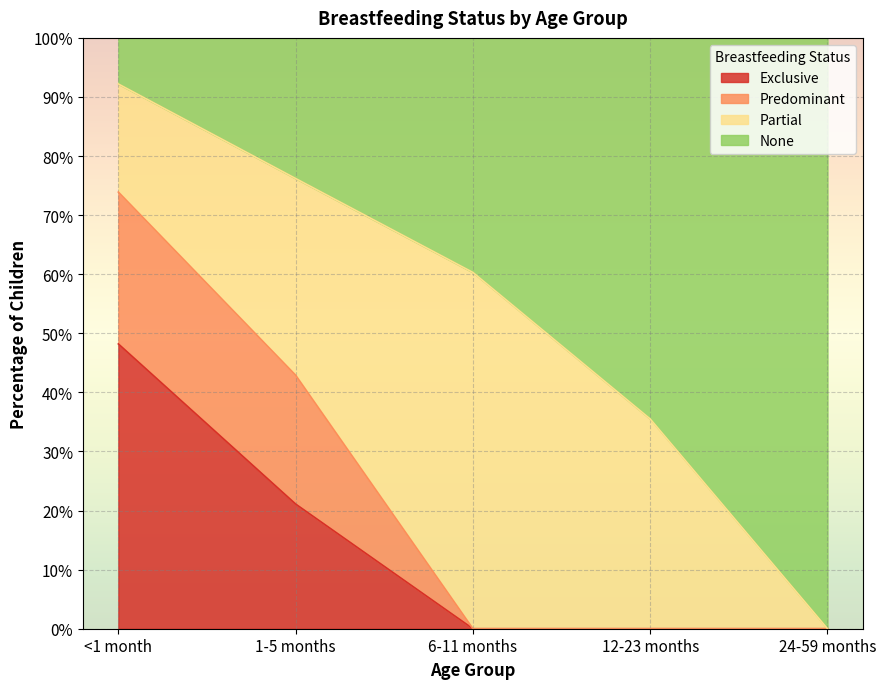

Read the Exclusive value at 1-5 months.

0.2